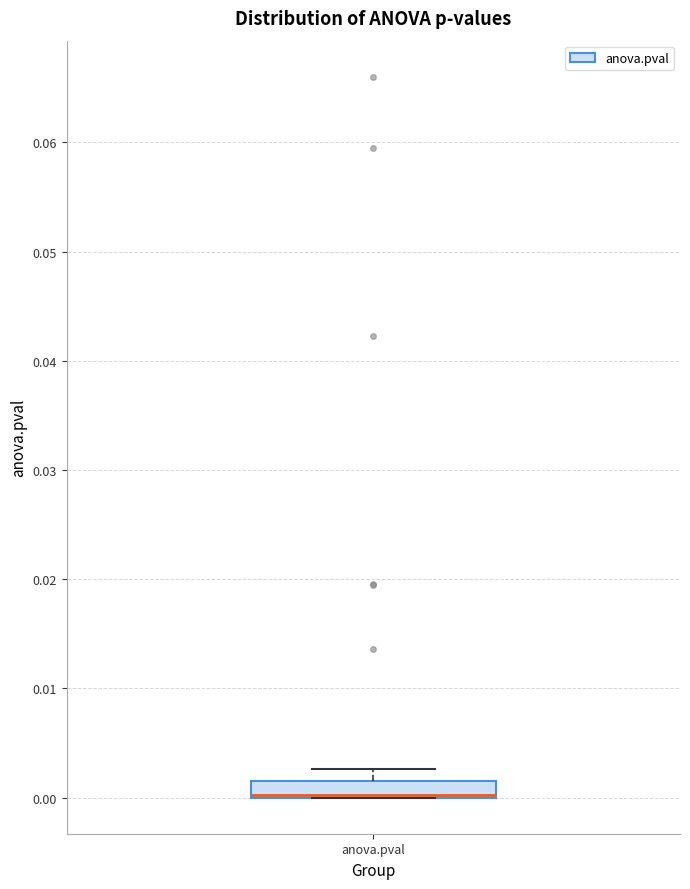

Transcribe this box plot: give where the median line is, the range the box spans, and where the two whiskers end, as read against the y-axis. The values are not printed on the chart, so give them approximately, as read against the axis.

median 0.000 (drawn on the box's lower edge), box 0.000 to 0.002, whiskers 0.000 to 0.003